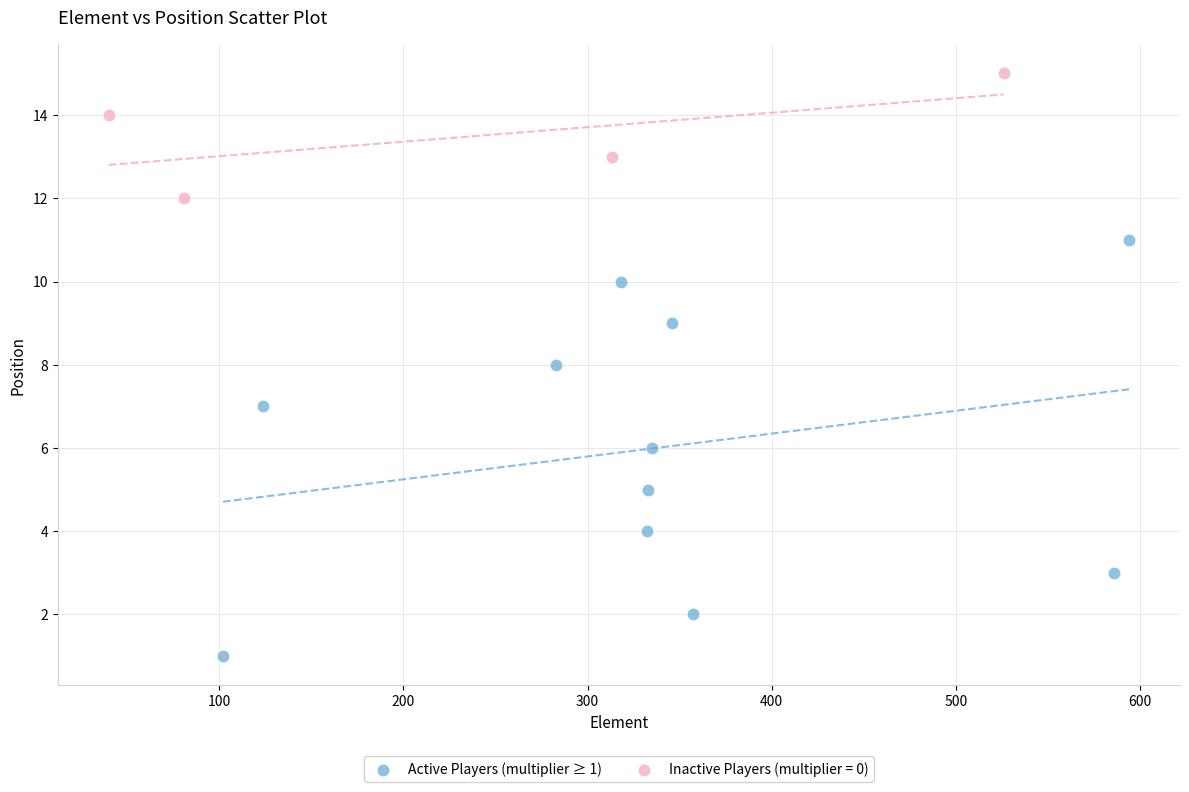

Which series contains the lowest Y value?

Active Players (multiplier ≥ 1)